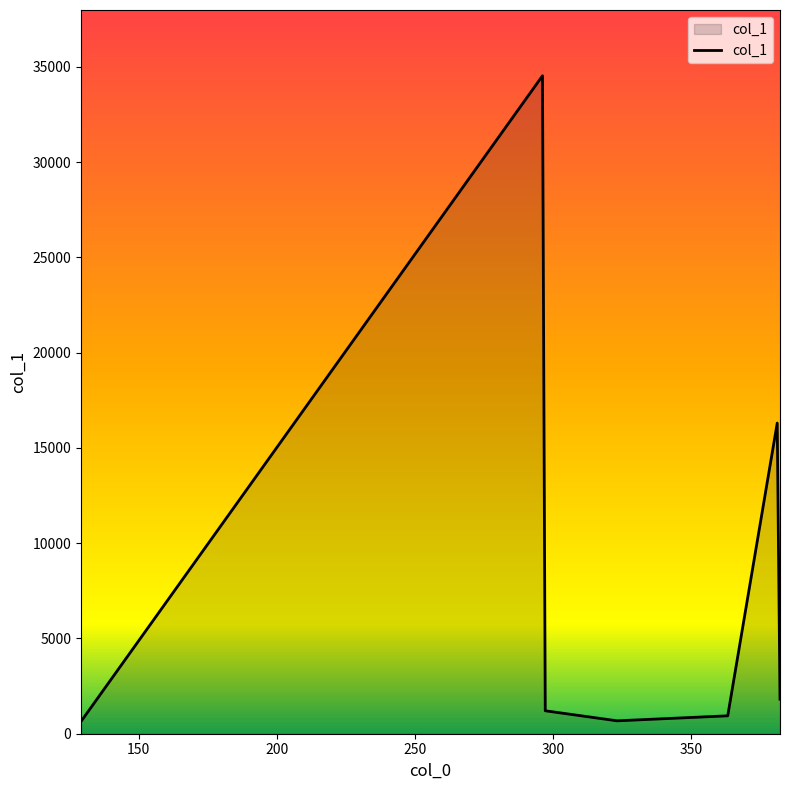

How many lines are shown in the chart?

1